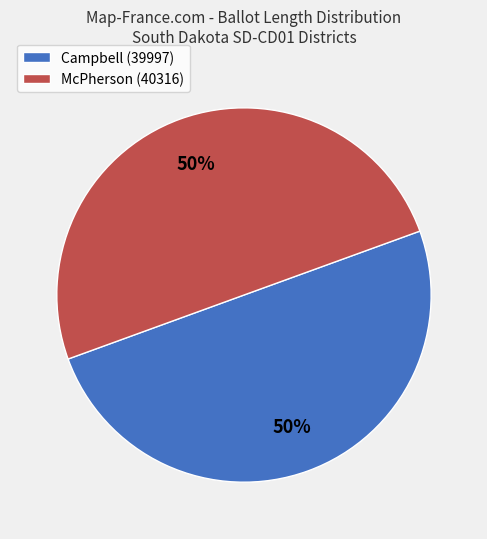

True or false: McPherson (40316) accounts for 50% of the total.

True